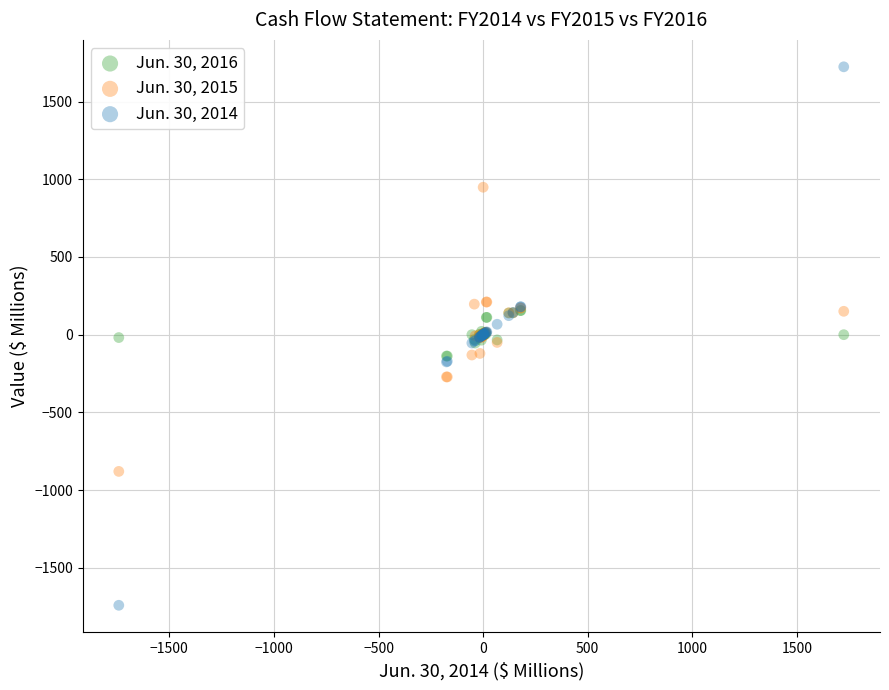

What are all the series names shown in the legend?

Jun. 30, 2016, Jun. 30, 2015, Jun. 30, 2014